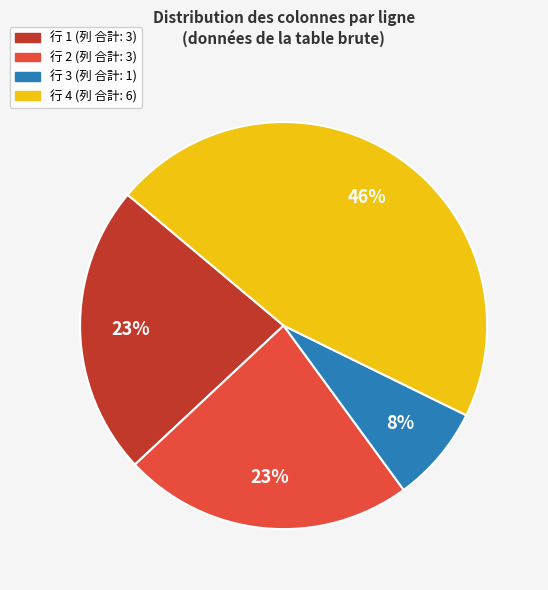

Is there any slice that represents more than half of the pie?

No